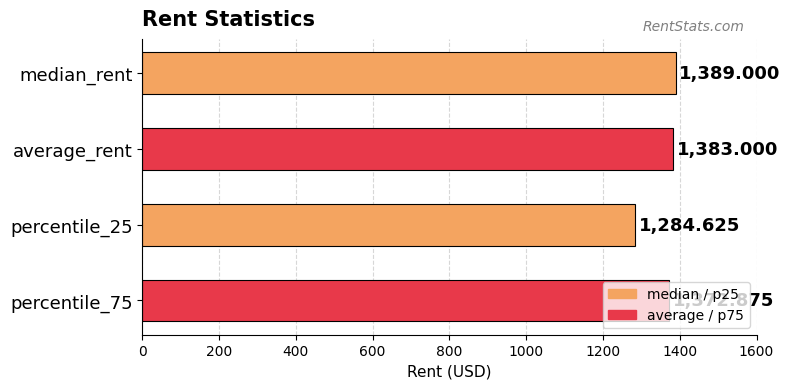

Which label corresponds to the largest value in the chart?

median_rent